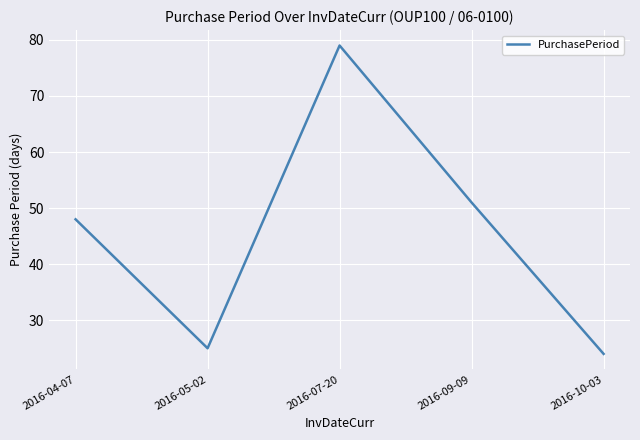

At which label is the value closest to 51?

2016-09-09